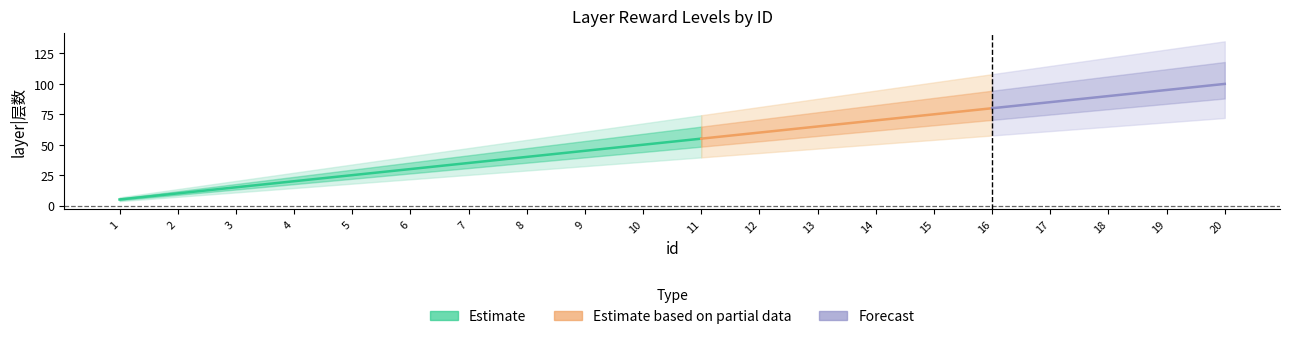

Rank the categories by value from highest to lowest.

20, 19, 18, 17, 16, 15, 14, 13, 12, 11, 10, 9, 8, 7, 6, 5, 4, 3, 2, 1